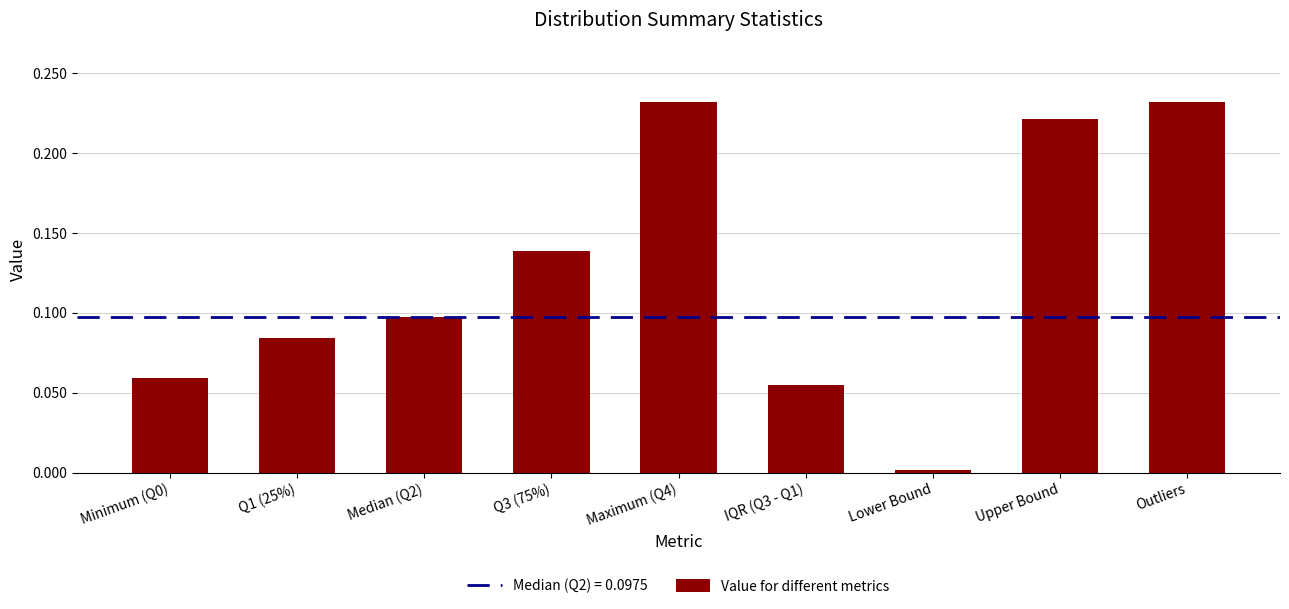

What is the sum of all values?

1.1